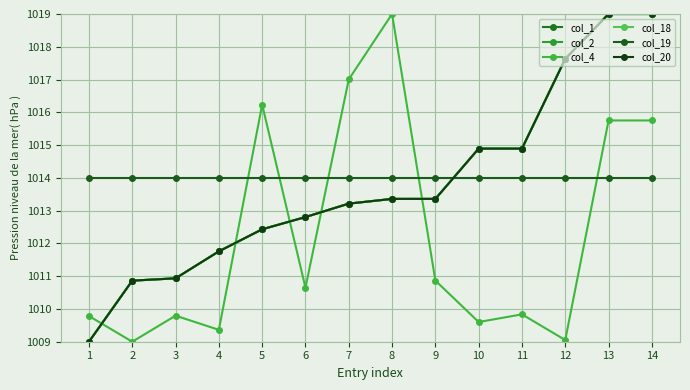

What is the spread (max minus min) of values at 10?

5.3